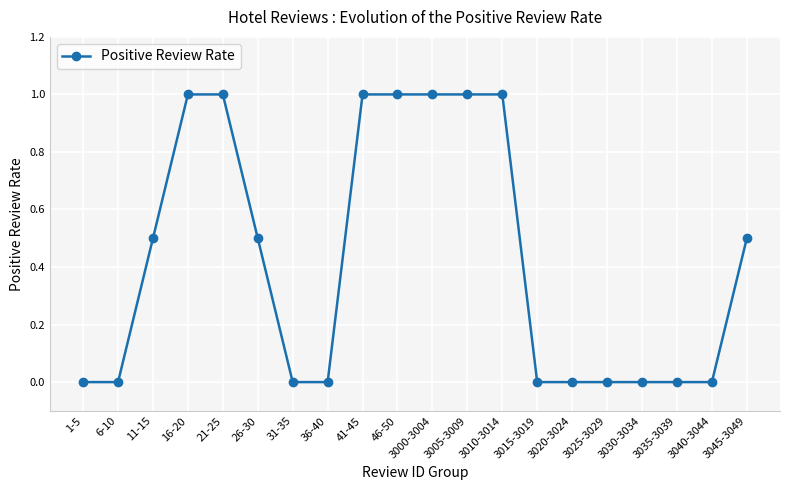

What is the maximum value shown in the chart?

1.0